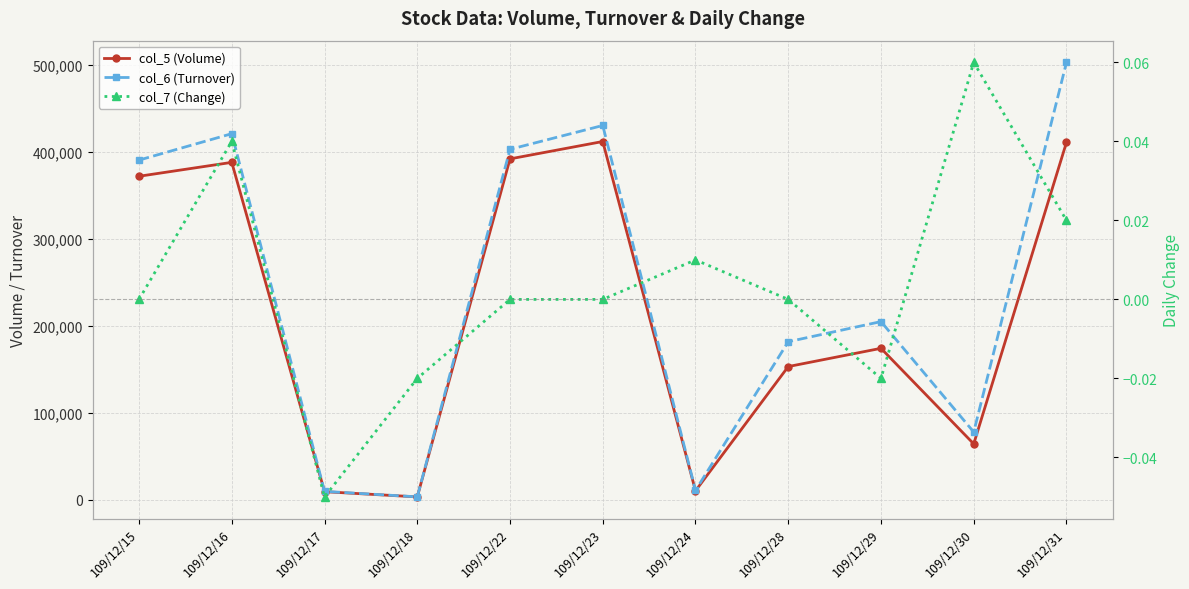

What is the value of the col_5 (Volume) point at the 1st from the left?

372000.0